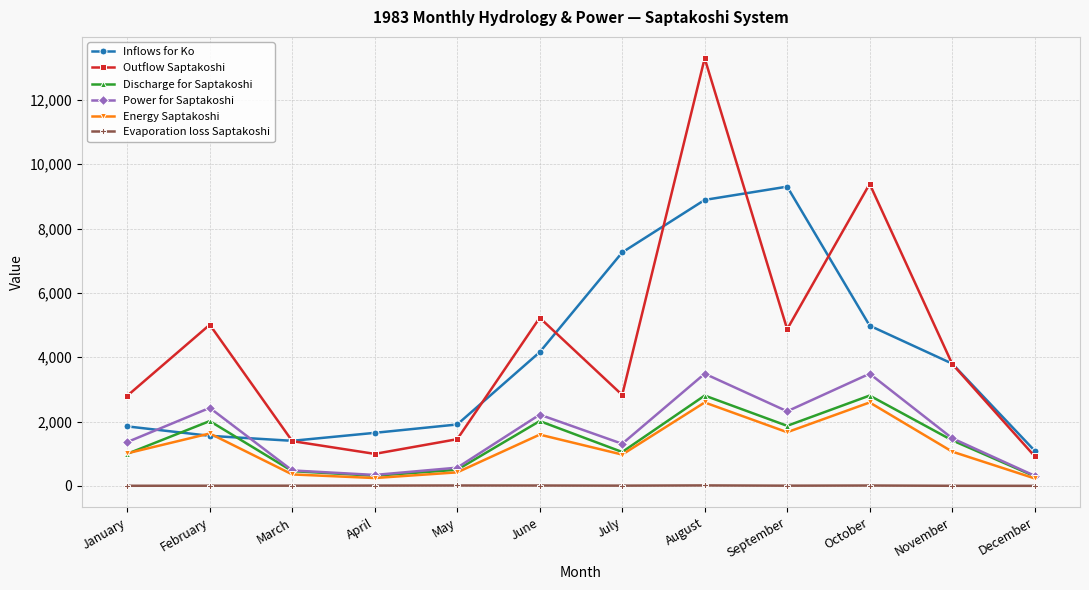

At which category does Energy Saptakoshi reach its first local peak?

February